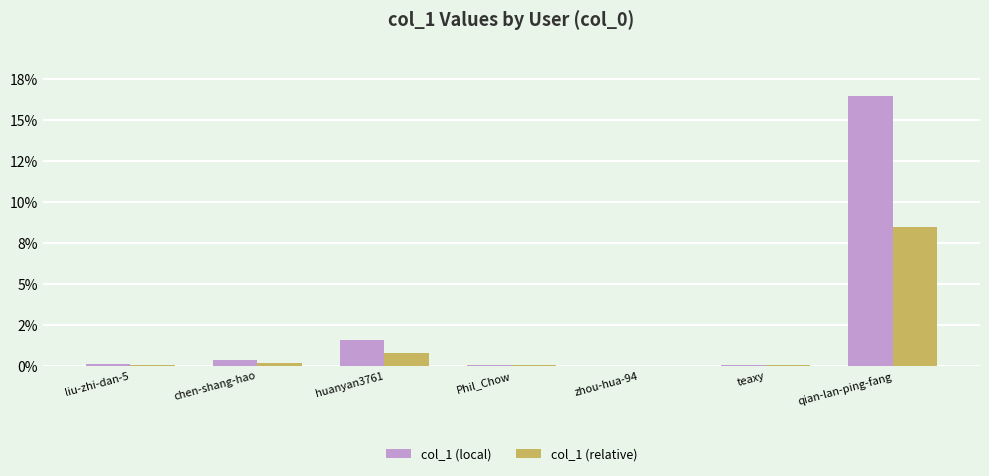

Is the value of col_1 (relative) at liu-zhi-dan-5 greater than the value of col_1 (local) at chen-shang-hao?

No